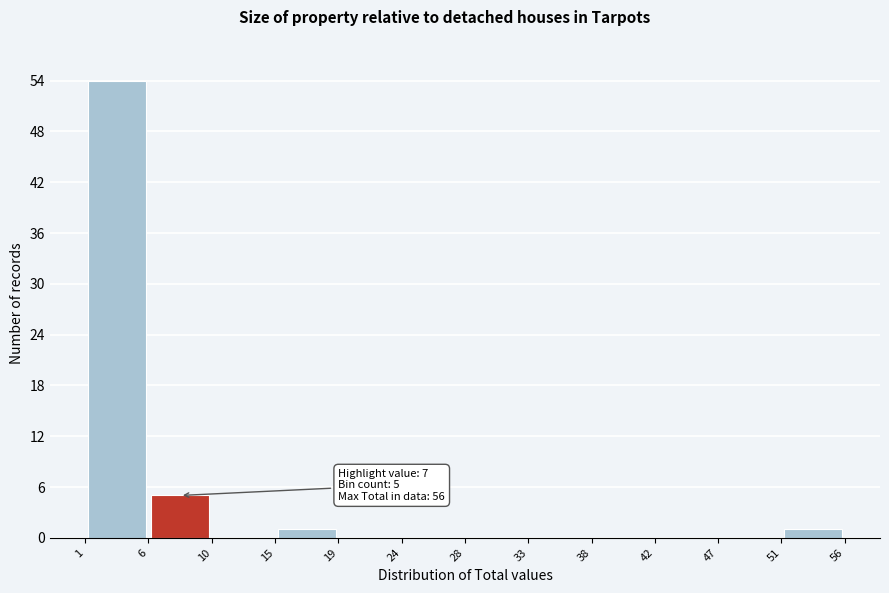

Over which range of the x-axis is the bar tallest?

1 to 6